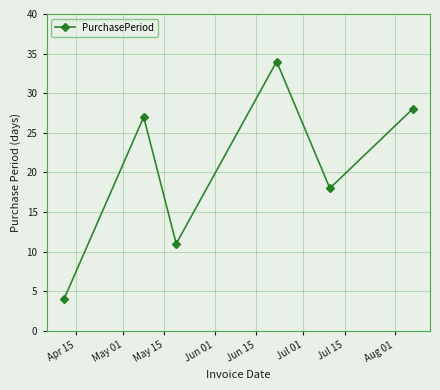

What is the sum of all values?

122